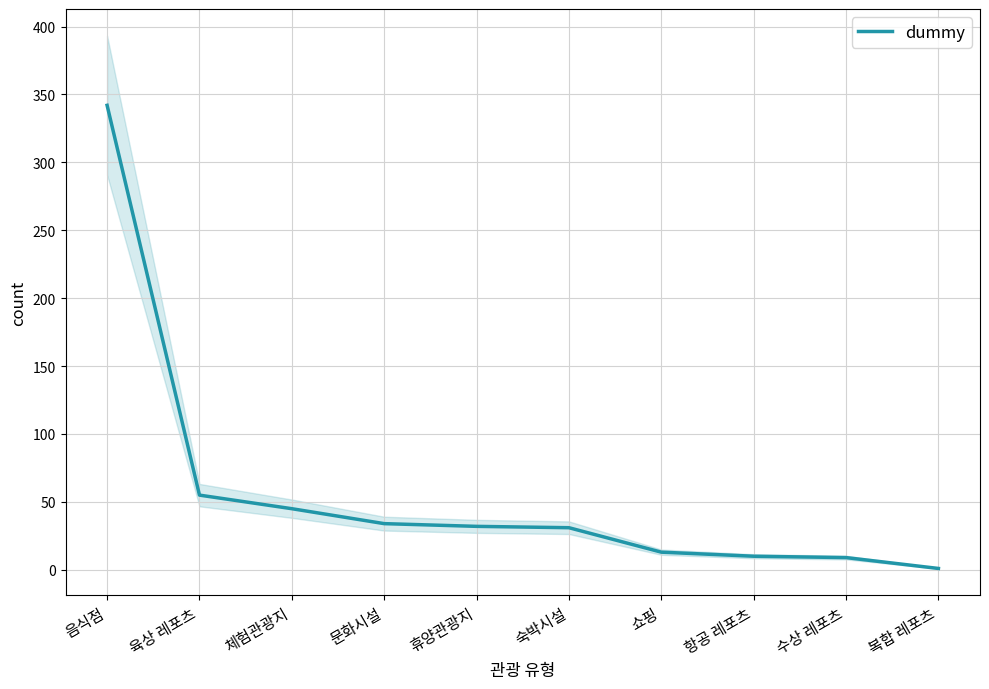

Does the chart have visible grid lines?

Yes